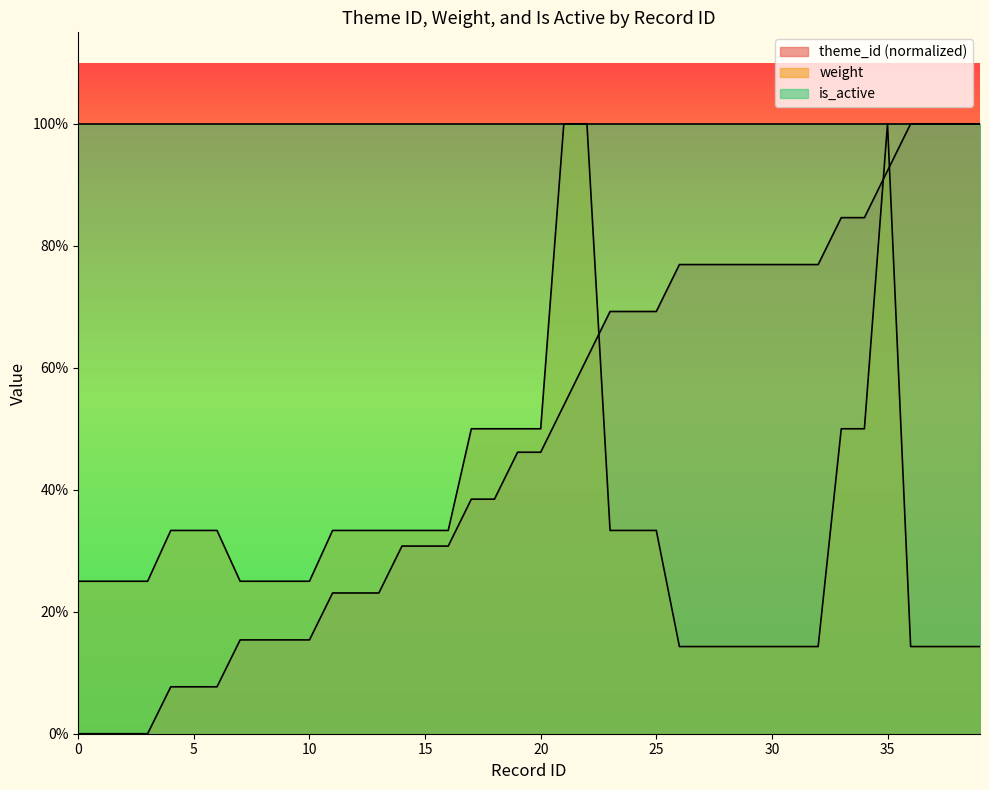

What is the value of the theme_id point at the 15th from the left?

0.3